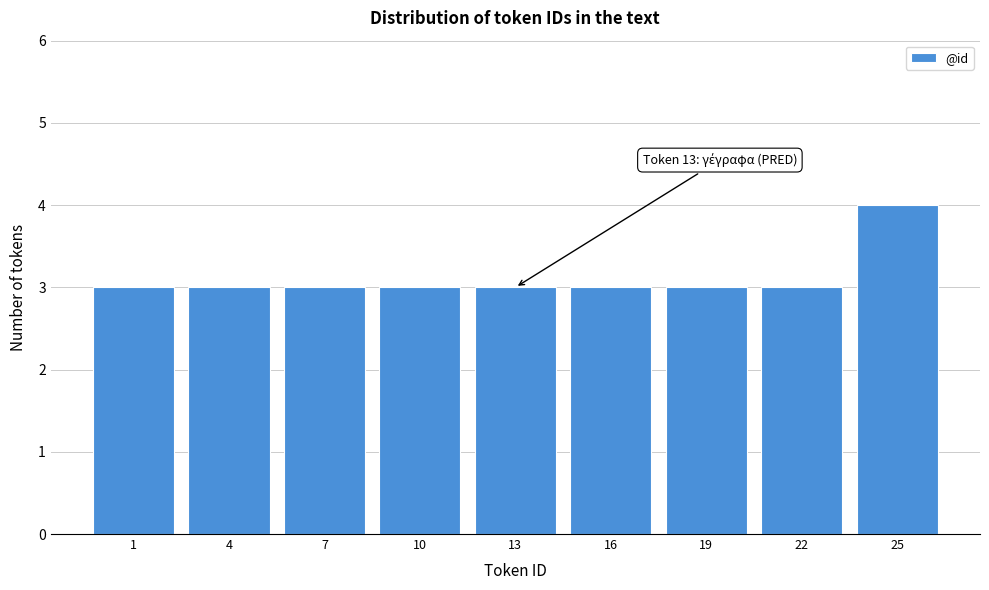

Reading left to right, transcribe all the data shown in this chart.

3	3	3	3	3	3	3	3	4